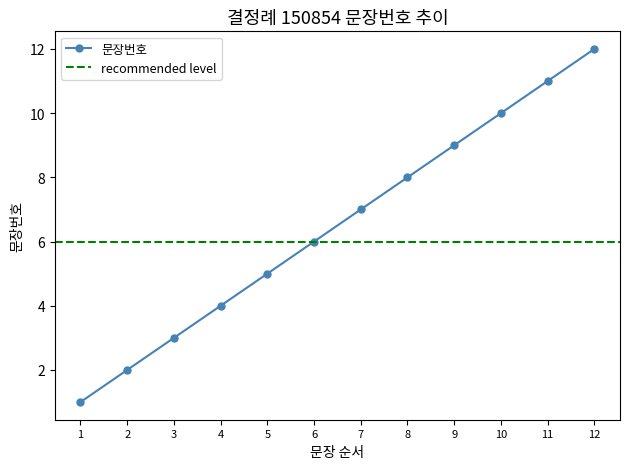

List the labels in order of value, smallest first.

1, 2, 3, 4, 5, 6, 7, 8, 9, 10, 11, 12